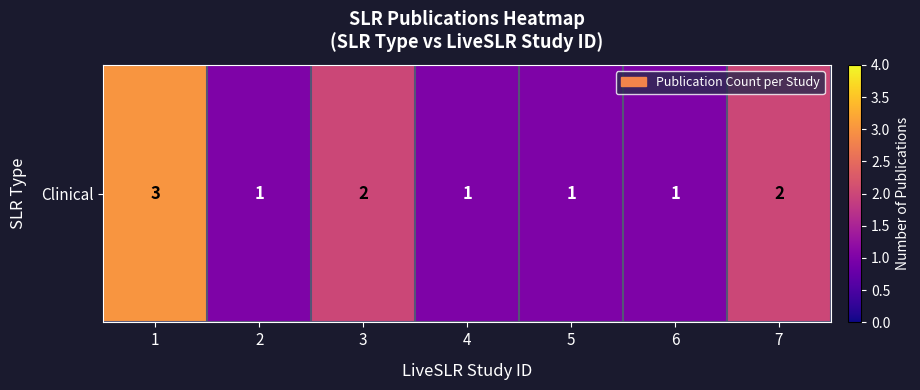

Where is the data nearest to the value 2?

3